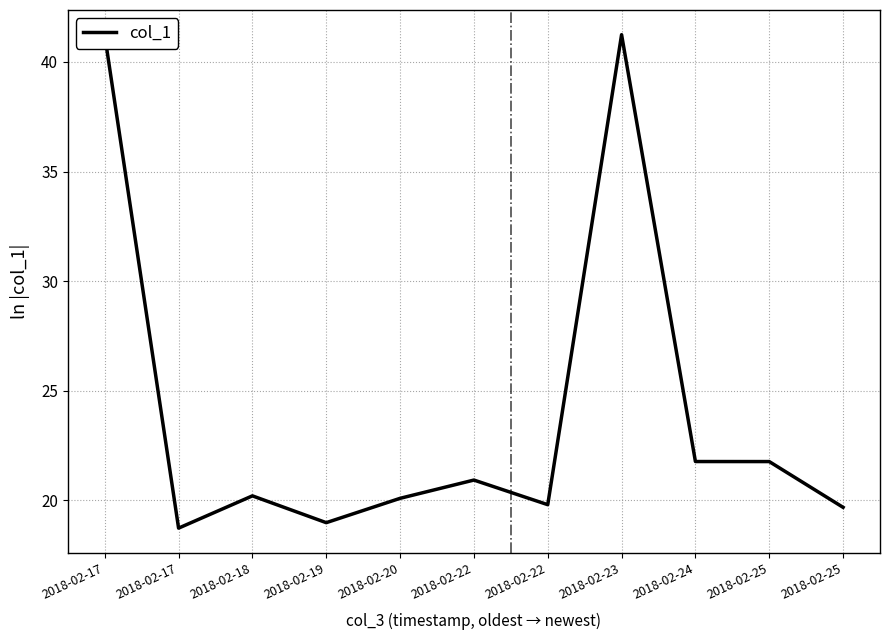

Does the chart have visible grid lines?

Yes